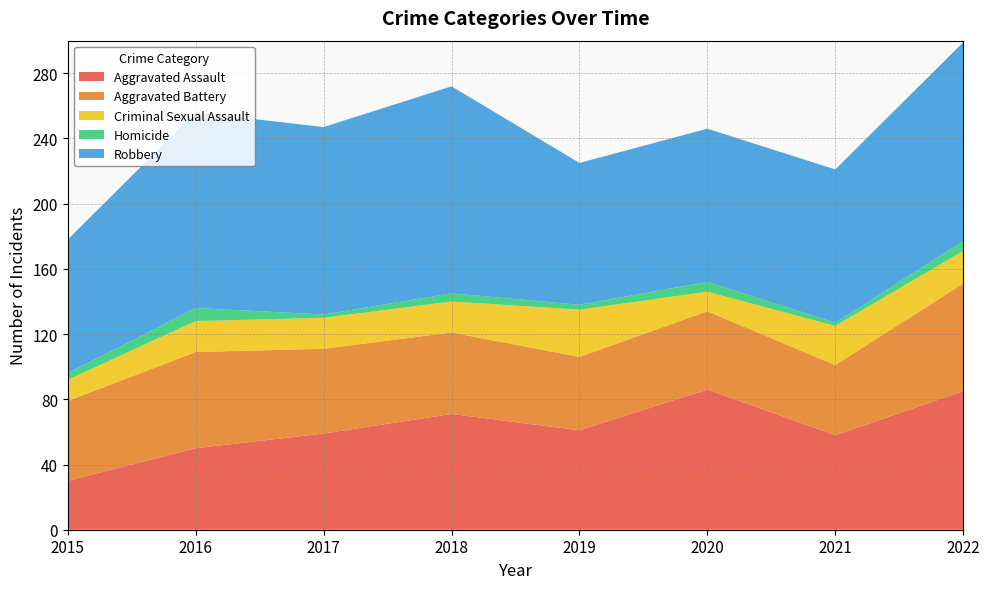

Reading right to left, what are all the values shown in this chart?

Aggravated Assault: 2022=85	2021=58	2020=86	2019=61	2018=71	2017=59	2016=50	2015=30
Aggravated Battery: 2022=66	2021=43	2020=48	2019=45	2018=50	2017=52	2016=59	2015=49
Criminal Sexual Assault: 2022=20	2021=24	2020=12	2019=29	2018=19	2017=19	2016=19	2015=13
Homicide: 2022=6	2021=2	2020=6	2019=3	2018=5	2017=2	2016=8	2015=4
Robbery: 2022=122	2021=94	2020=94	2019=87	2018=127	2017=115	2016=120	2015=82